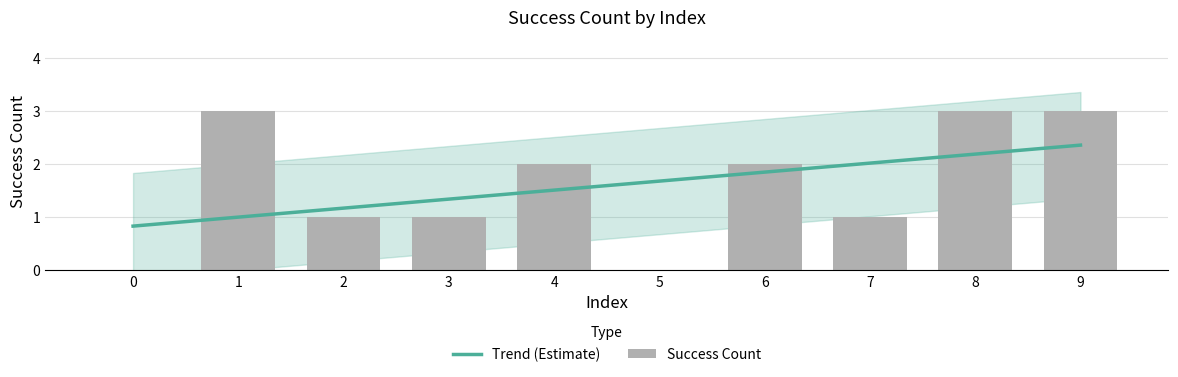

At which label does Success Count first exceed 2?

1